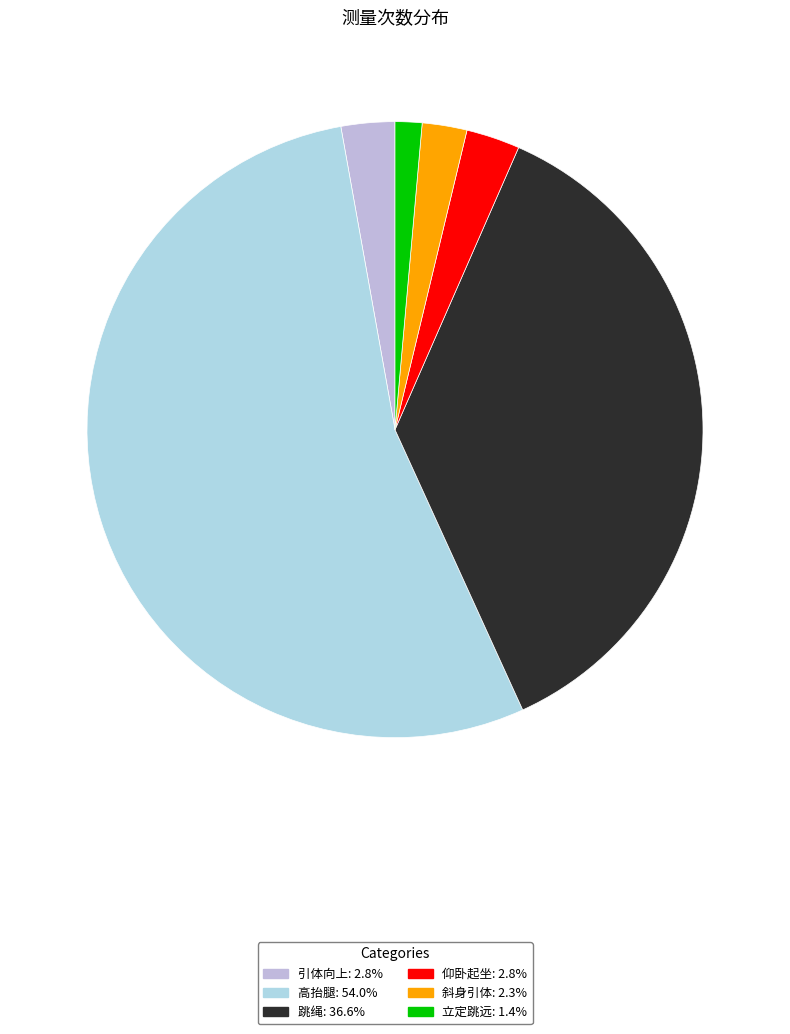

Count the number of slices in the pie.

6